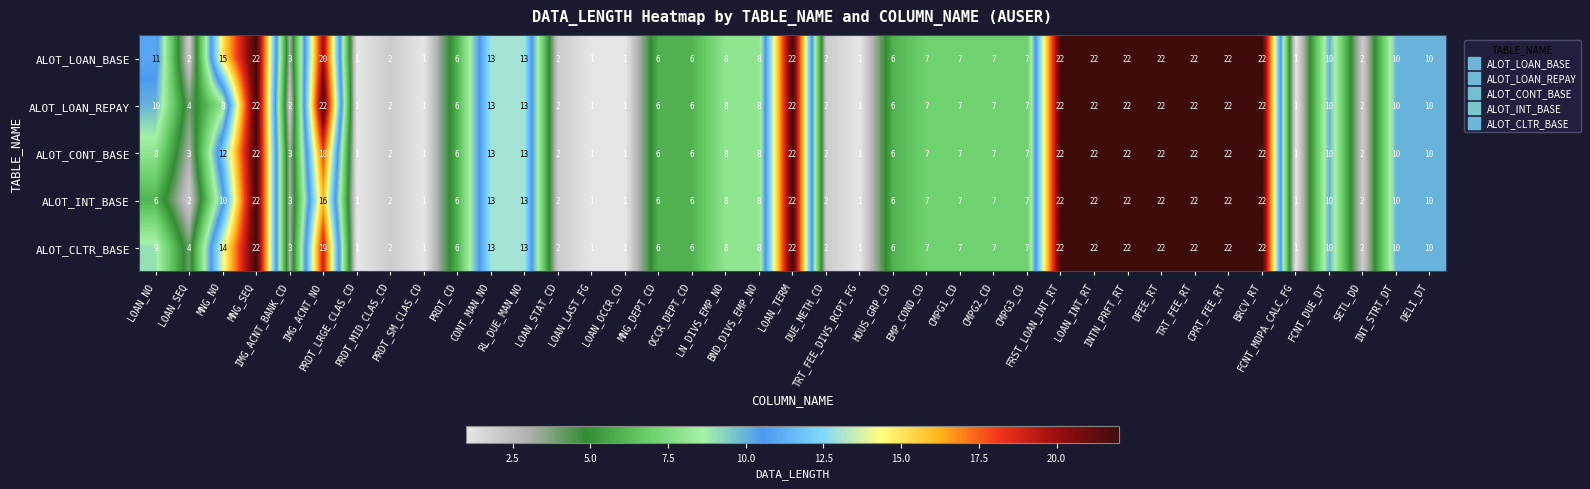

What is the maximum value shown in the chart?

22